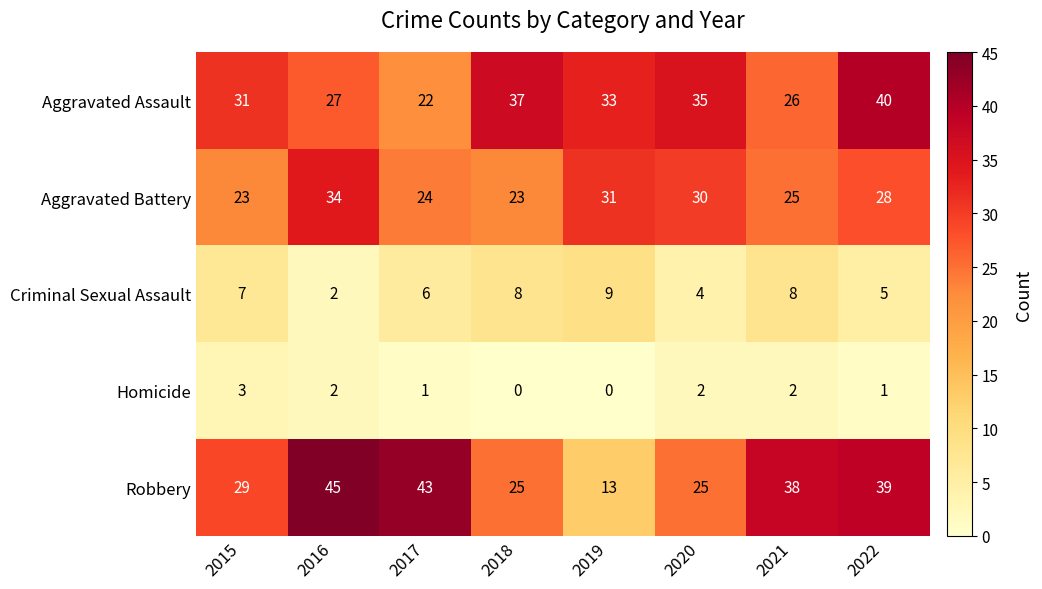

What is the difference between the maximum and minimum values in the Robbery series?

32